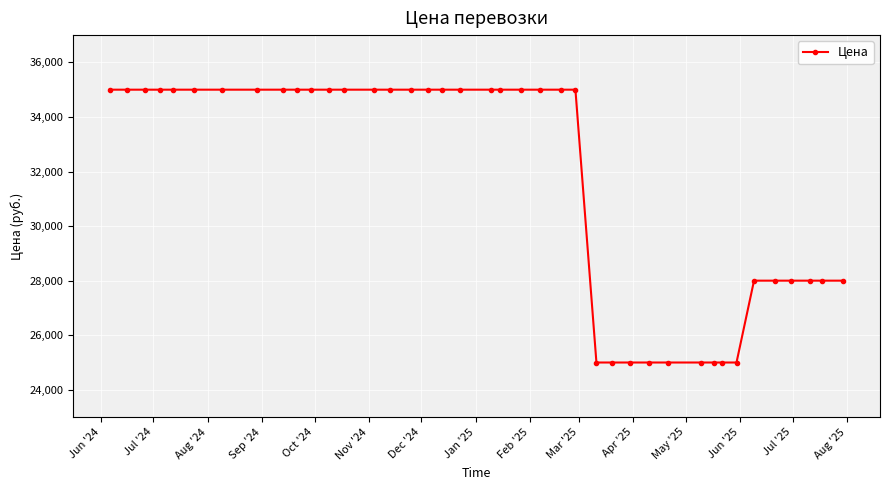

What is the value of the 16th point from the left?

35000